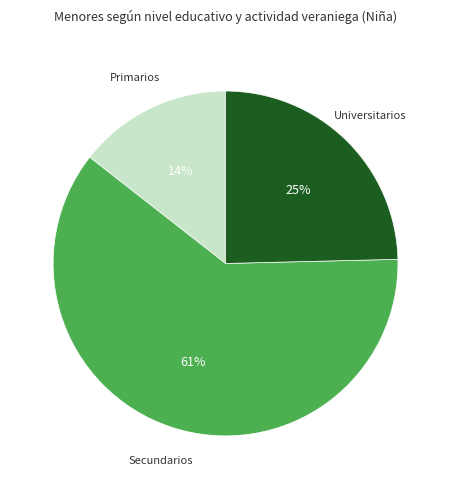

To the nearest percent, what is the average slice percentage?

33%